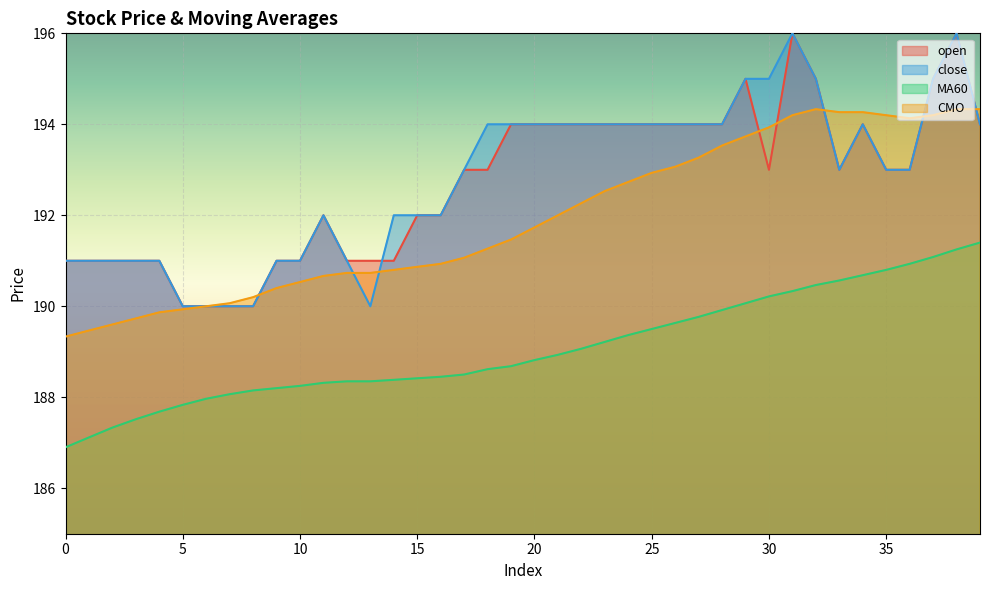

What is the total value across all series at 0?

758.2